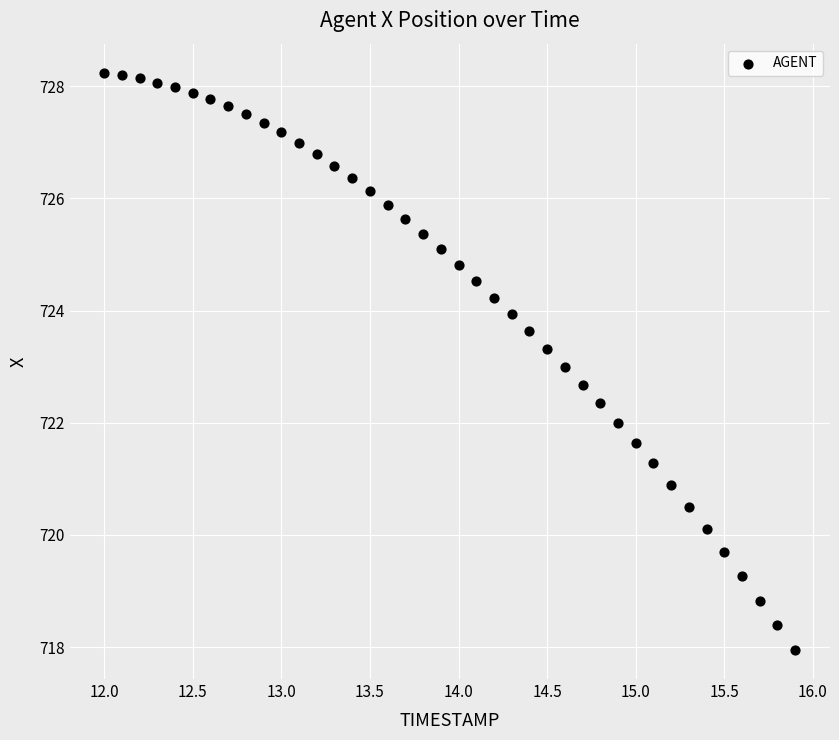

What is the range of X values (max minus min)?

3.9